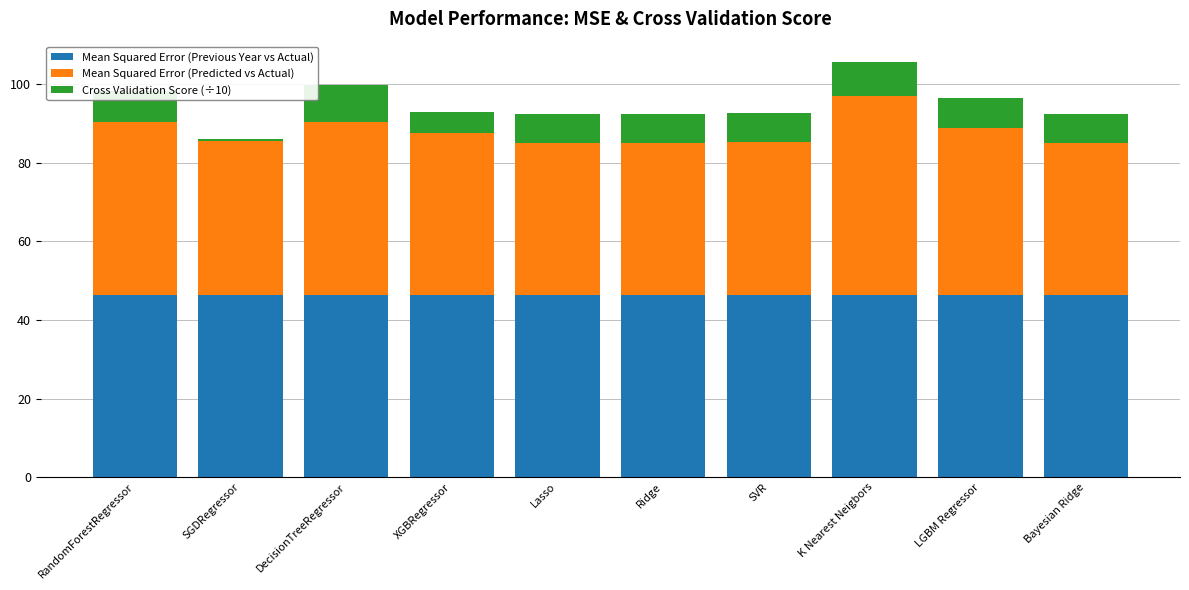

What is the sum of the Mean Squared Error (Previous Year vs Actual) values at SGDRegressor and XGBRegressor?

92.9